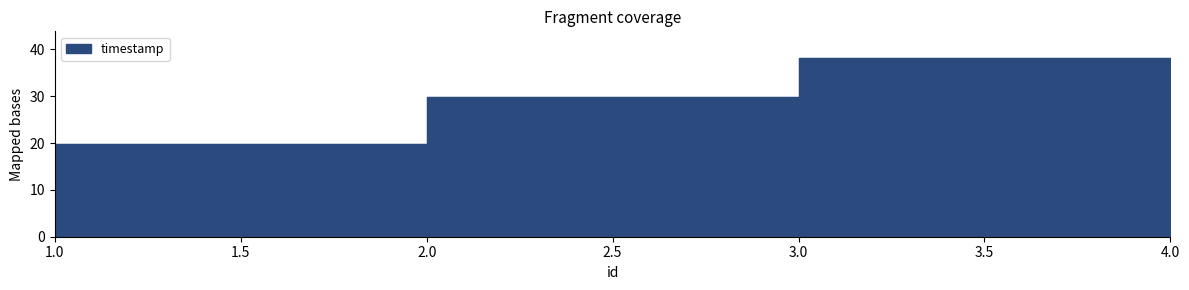

What is the sum of all values?

87.8